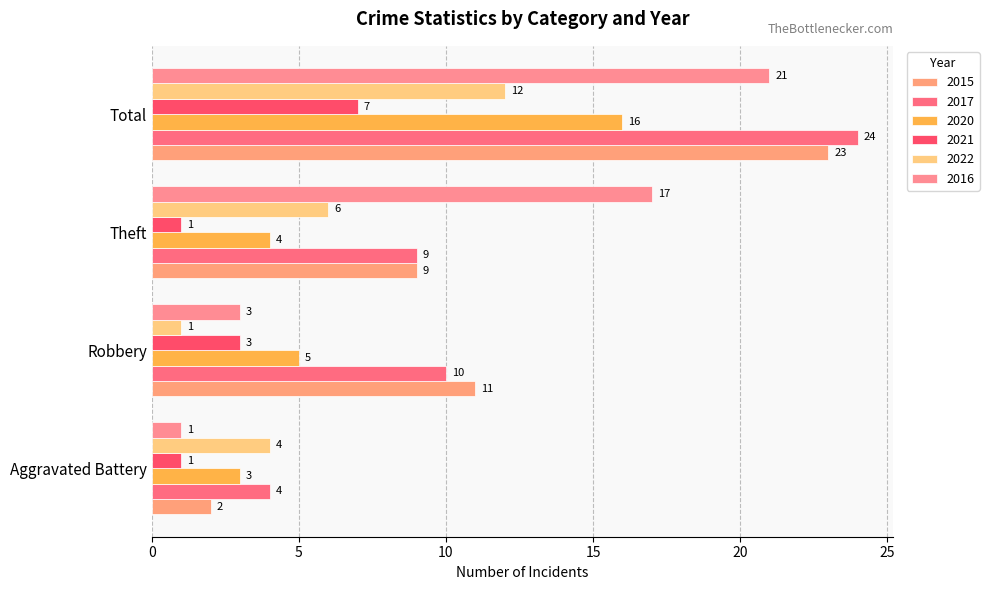

Count the number of categories in the chart.

4